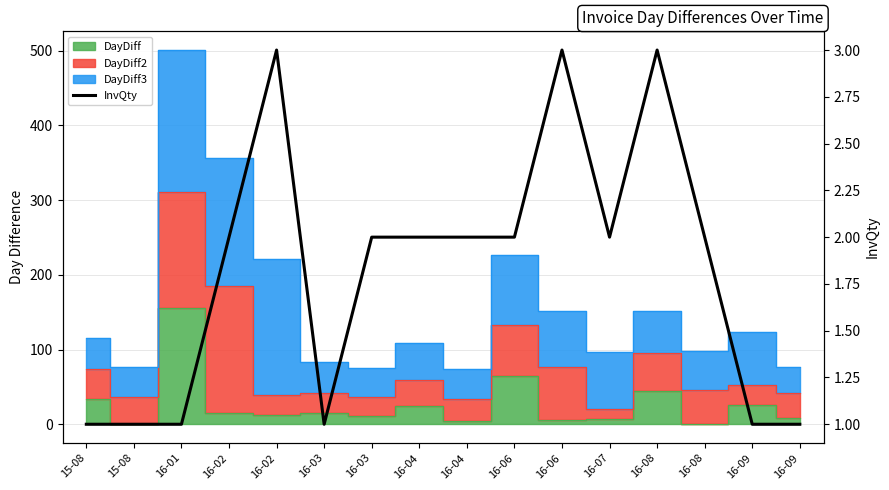

What is the smallest value displayed?

1